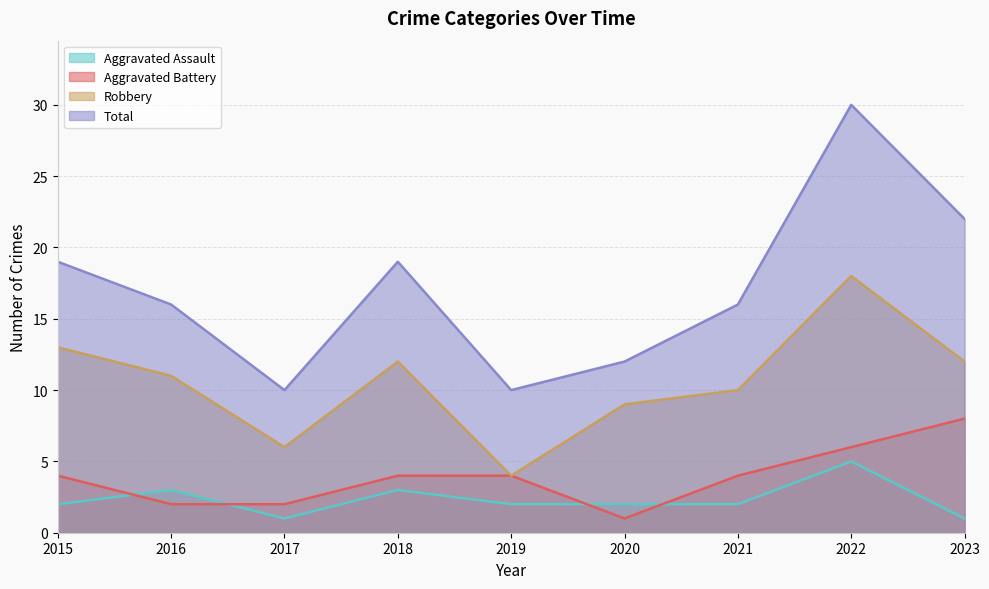

Which series has the widest spread of values?

Total